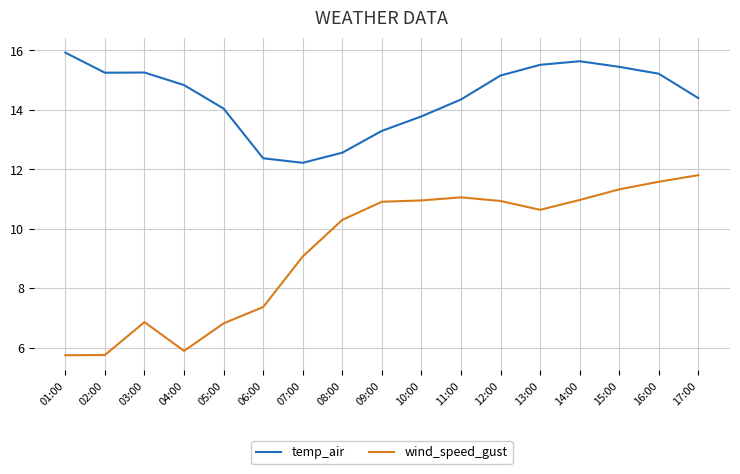

Rank the series at 04:00 from highest to lowest value.

temp_air, wind_speed_gust